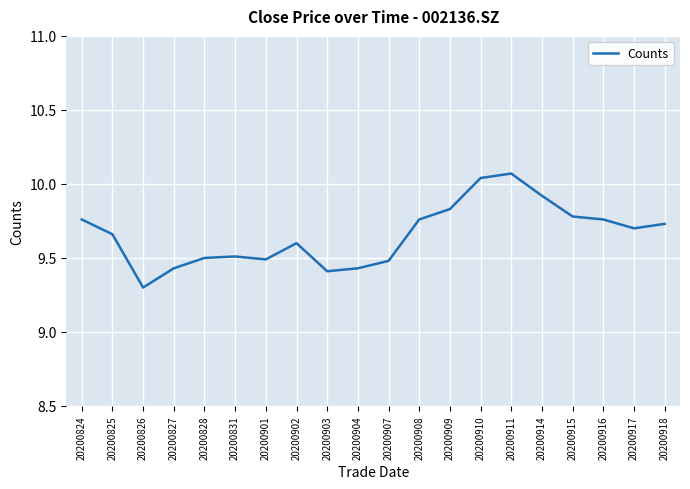

True or false: the data shows 6.5 at 20200825.

False